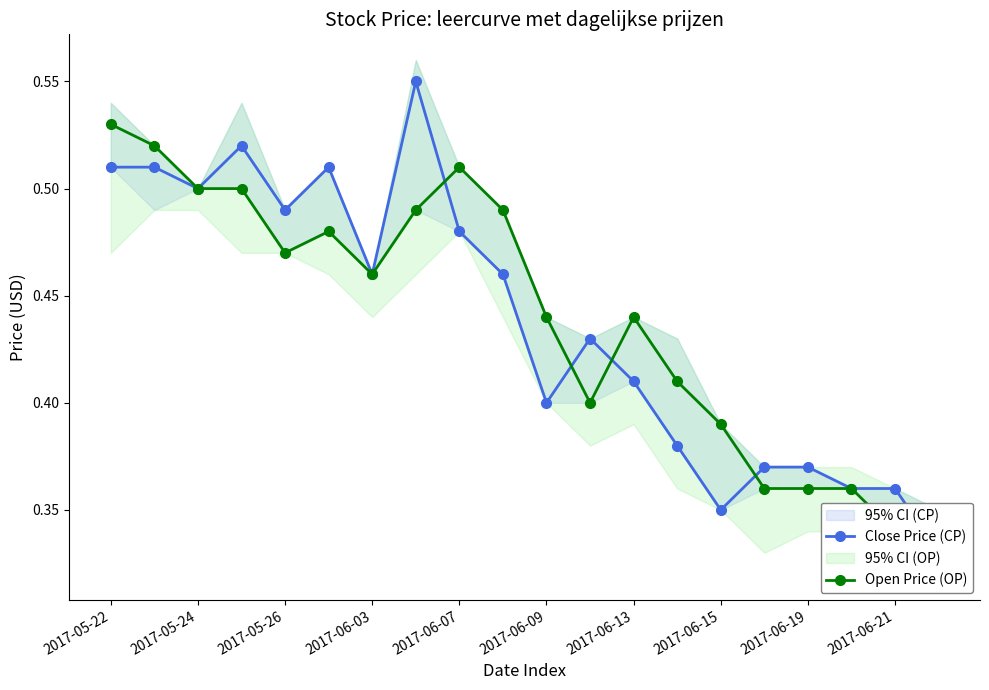

True or false: Open Price (OP) has more than 0 interior local peaks.

True